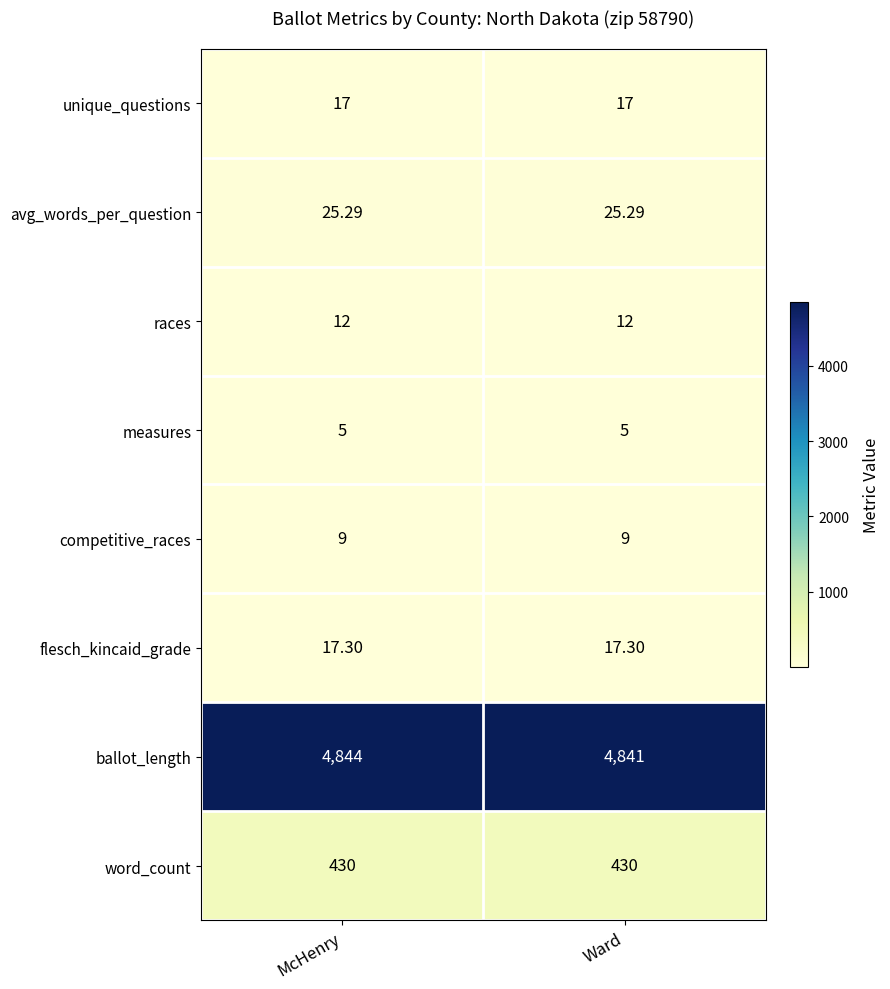

Which category has the highest value across all series?

McHenry